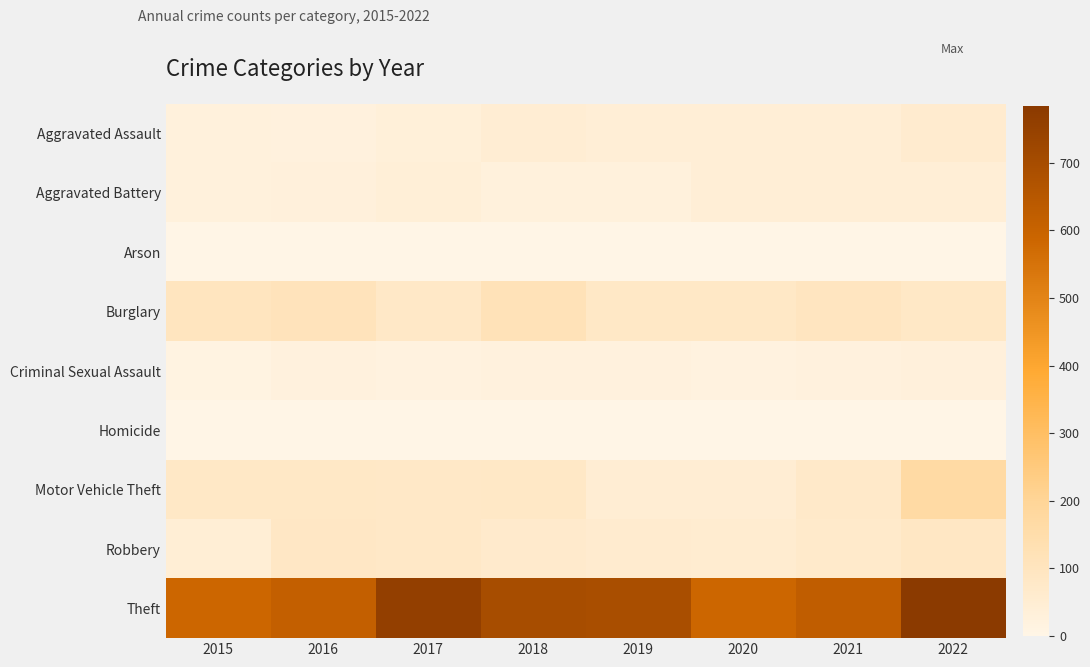

Reading right to left, transcribe all the data shown in this chart.

Aggravated Assault: 2022=61	2021=40	2020=41	2019=40	2018=48	2017=32	2016=23	2015=26
Aggravated Battery: 2022=42	2021=42	2020=40	2019=26	2018=27	2017=38	2016=30	2015=25
Arson: 2022=2	2021=1	2020=2	2019=0	2018=1	2017=2	2016=0	2015=1
Burglary: 2022=82	2021=95	2020=80	2019=82	2018=119	2017=79	2016=108	2015=101
Criminal Sexual Assault: 2022=29	2021=24	2020=17	2019=24	2018=24	2017=16	2016=24	2015=14
Homicide: 2022=3	2021=1	2020=1	2019=0	2018=0	2017=2	2016=1	2015=1
Motor Vehicle Theft: 2022=167	2021=76	2020=48	2019=48	2018=82	2017=77	2016=81	2015=82
Robbery: 2022=88	2021=69	2020=58	2019=60	2018=65	2017=78	2016=84	2015=44
Theft: 2022=784	2021=622	2020=586	2019=692	2018=697	2017=758	2016=614	2015=585